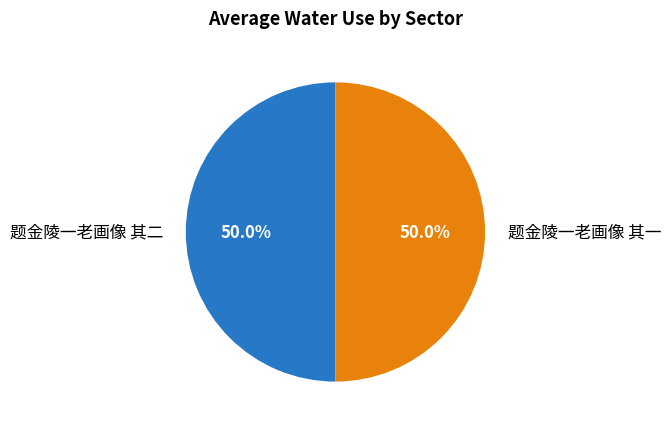

How many slices are in this pie chart?

2